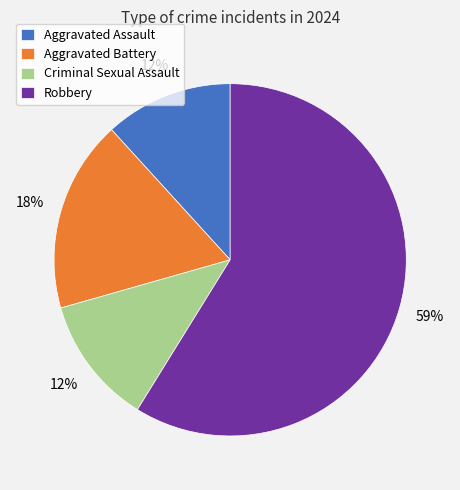

What is the ratio of the value at Criminal Sexual Assault to the value at Aggravated Battery?

0.7